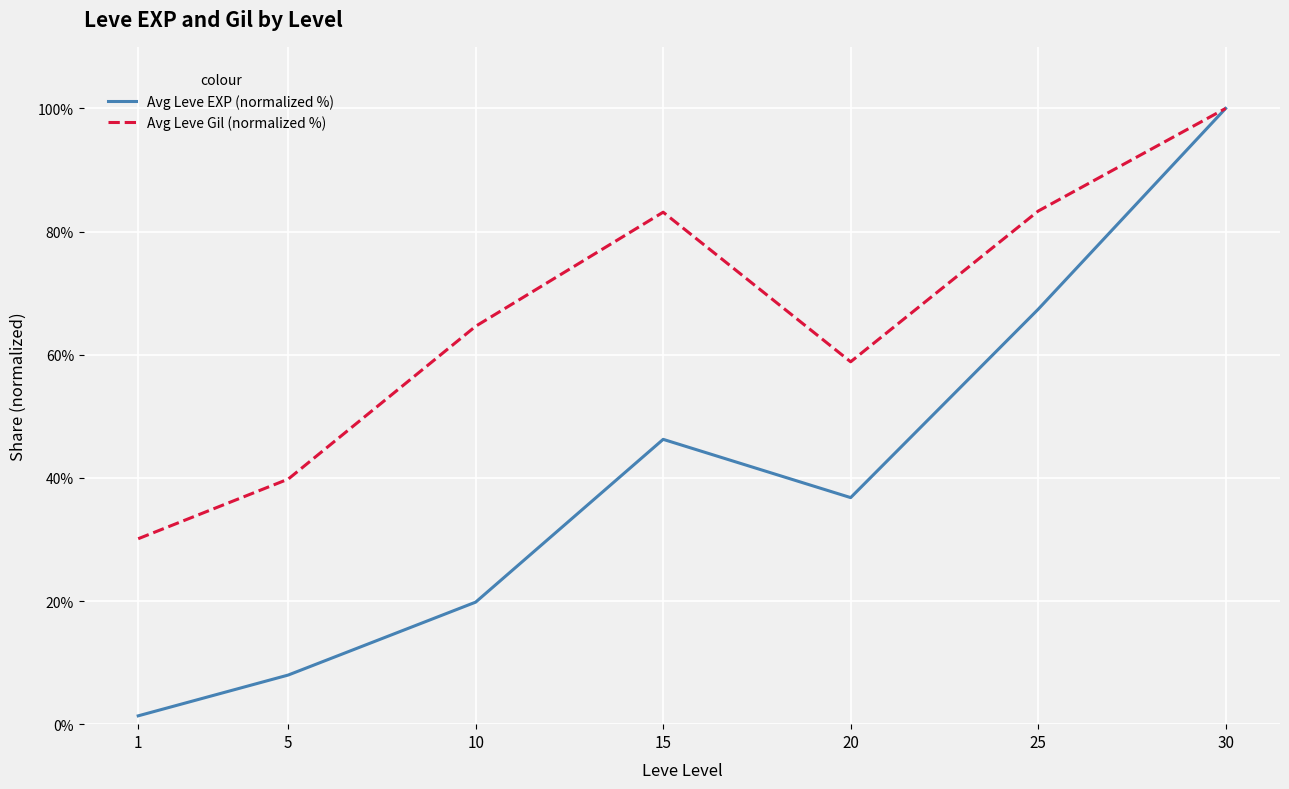

True or false: Avg Leve EXP (normalized %) has a value of 100.0 at 30.

True